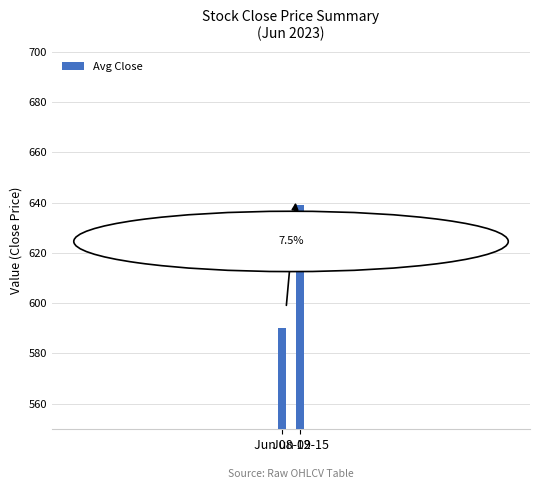

Is it true that the value at Jun 12-15 is 639.1?

True